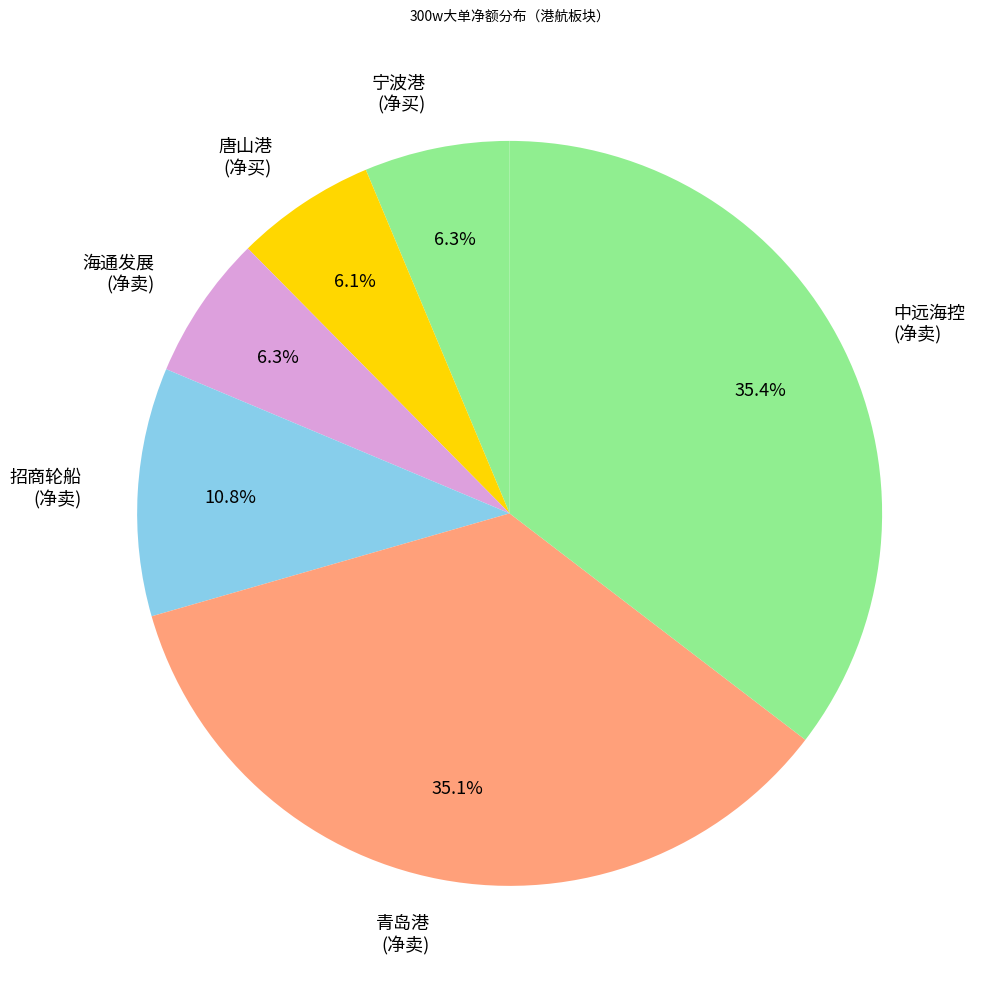

How much of the chart is everything except 海通发展?

93.7%